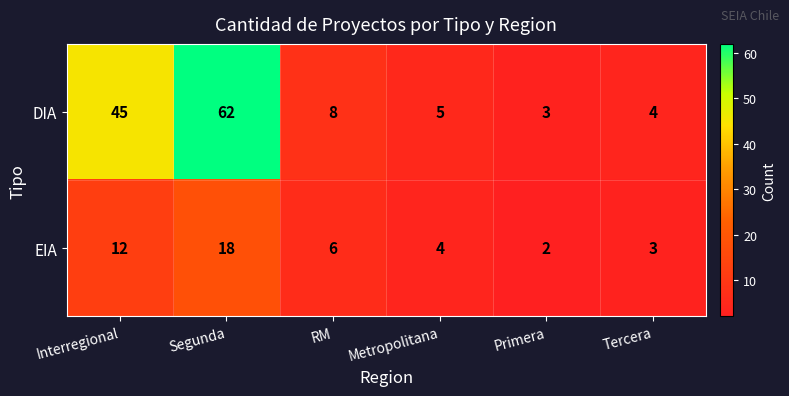

Reading left to right, extract all data points from this chart.

DIA: Interregional=45	Segunda=62	RM=8	Metropolitana=5	Primera=3	Tercera=4
EIA: Interregional=12	Segunda=18	RM=6	Metropolitana=4	Primera=2	Tercera=3